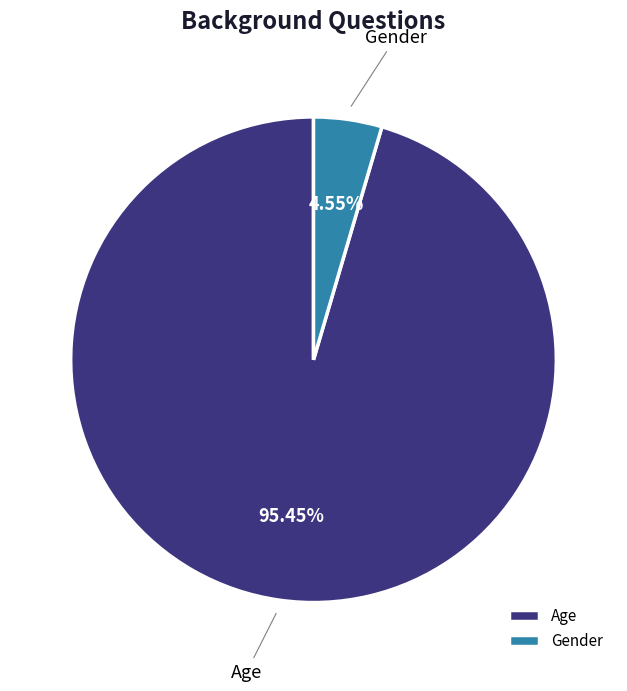

Does Gender account for over 50% of the chart?

No